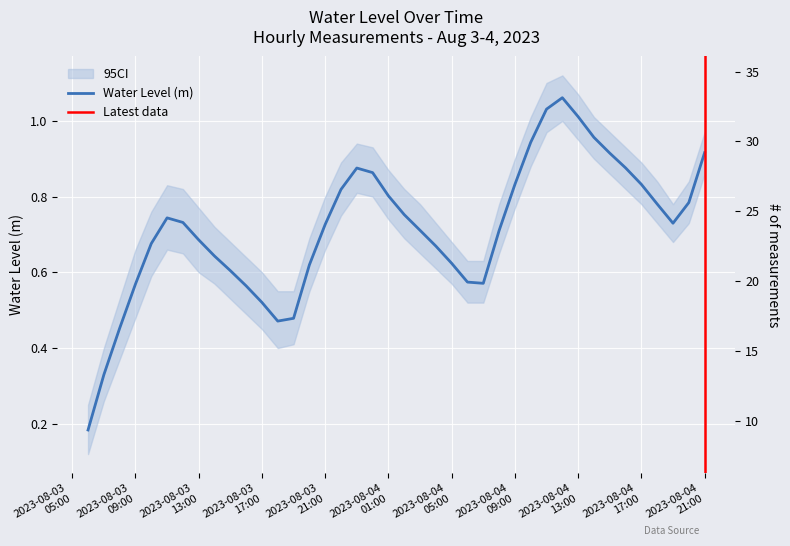

List the labels in order of value, smallest first.

2023-08-03 06:00:00, 2023-08-03 07:00:00, 2023-08-03 08:00:00, 2023-08-03 18:00:00, 2023-08-03 19:00:00, 2023-08-03 17:00:00, 2023-08-03 16:00:00, 2023-08-03 09:00:00, 2023-08-04 07:00:00, 2023-08-04 06:00:00, 2023-08-03 15:00:00, 2023-08-03 20:00:00, 2023-08-04 05:00:00, 2023-08-03 14:00:00, 2023-08-04 04:00:00, 2023-08-03 10:00:00, 2023-08-03 13:00:00, 2023-08-04 08:00:00, 2023-08-04 03:00:00, 2023-08-03 21:00:00, 2023-08-04 19:00:00, 2023-08-03 12:00:00, 2023-08-03 11:00:00, 2023-08-04 02:00:00, 2023-08-04 18:00:00, 2023-08-04 20:00:00, 2023-08-04 01:00:00, 2023-08-03 22:00:00, 2023-08-04 09:00:00, 2023-08-04 17:00:00, 2023-08-04 00:00:00, 2023-08-03 23:00:00, 2023-08-04 16:00:00, 2023-08-04 15:00:00, 2023-08-04 21:00:00, 2023-08-04 10:00:00, 2023-08-04 14:00:00, 2023-08-04 13:00:00, 2023-08-04 11:00:00, 2023-08-04 12:00:00